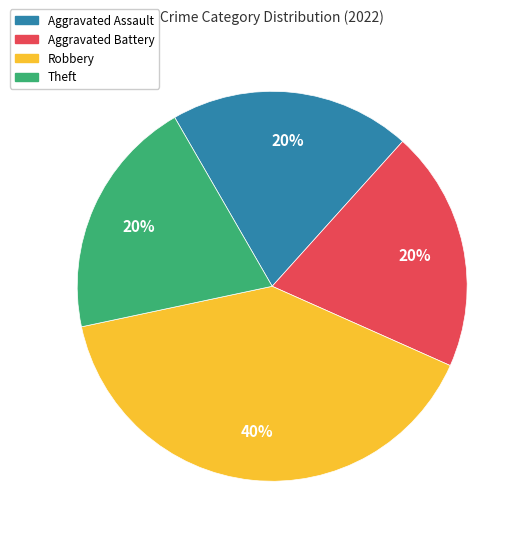

True or false: Theft accounts for 6% of the total.

False